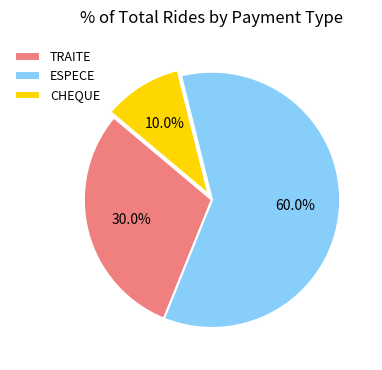

Is it true that ESPECE is 60% of the pie?

True